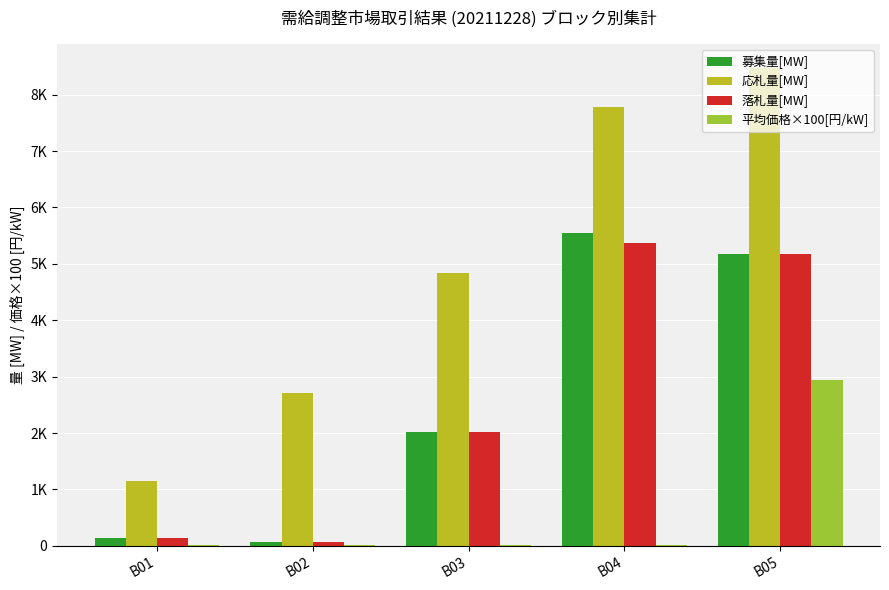

What is the difference between the 平均価格×100[円/kW] values at B02 and B05?

2926.0